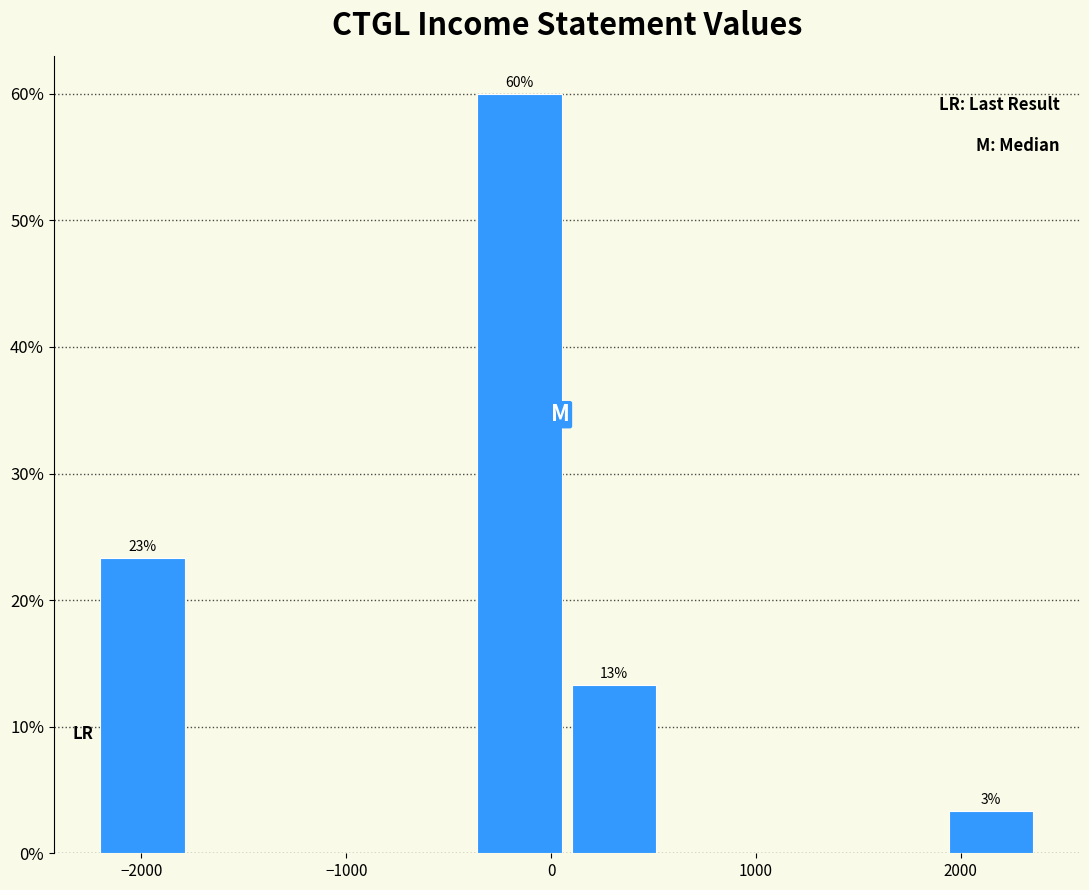

Over which range of the x-axis is the bar tallest?

-360 to 100